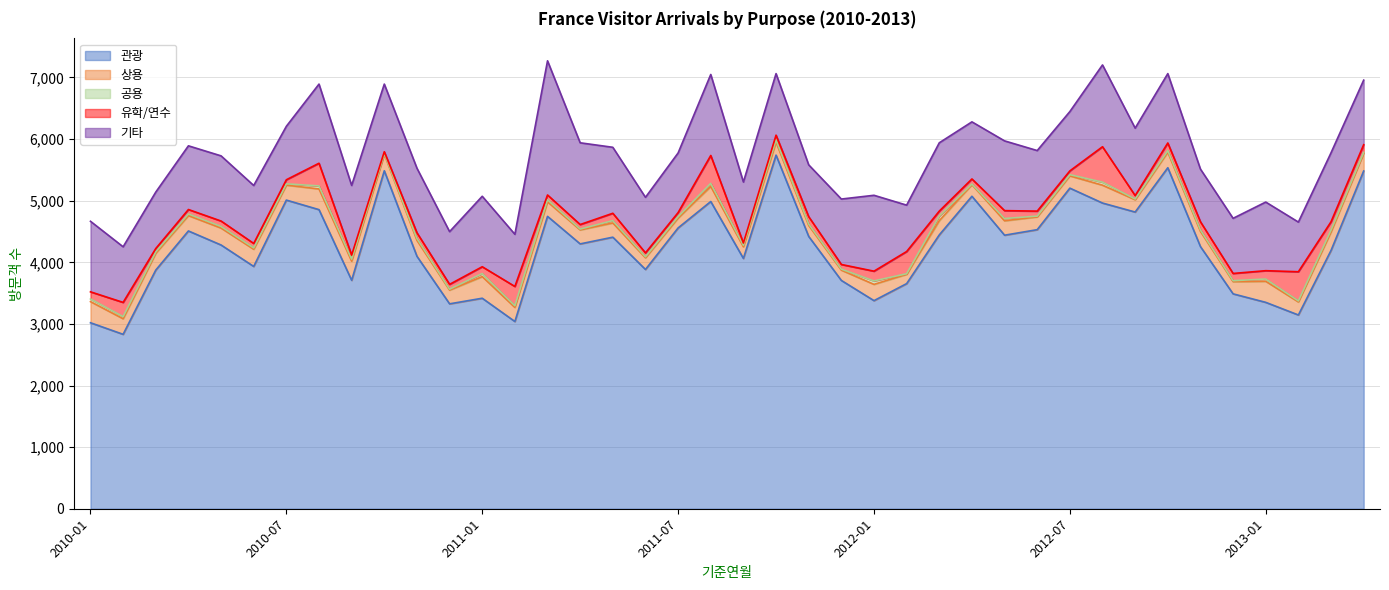

True or false: 유학/연수 has a value of 78 at 2010-12.

True